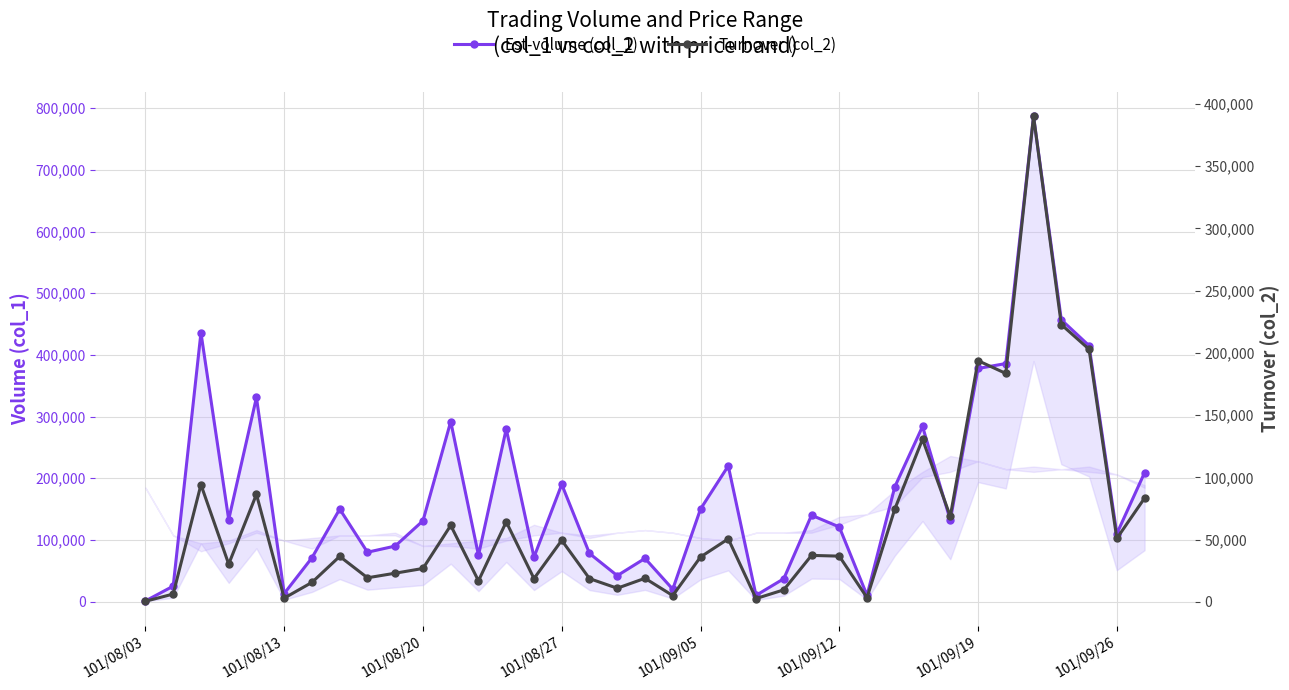

How many data points in Est-volume (col_1) are less than 132000?

18